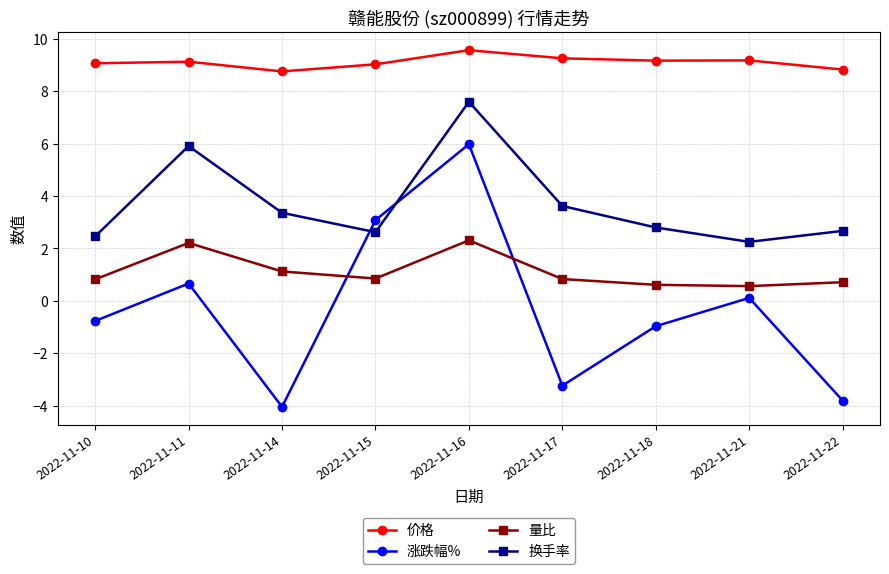

Is it true that 量比 equals 1.6 at 2022-11-16?

False